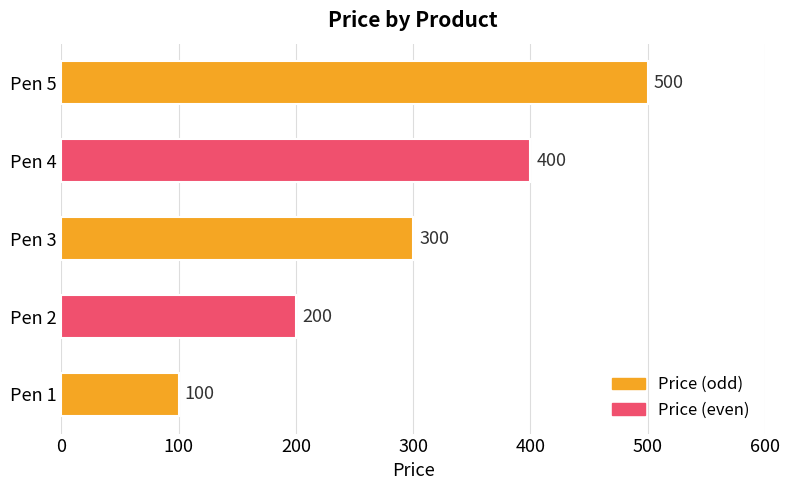

What is the change in value from Pen 2 to Pen 3?

+100